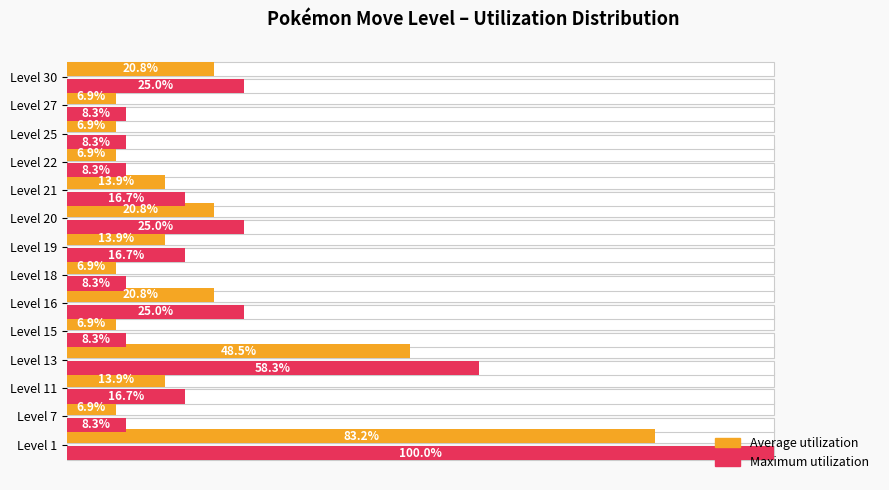

Rank the series by their average value, from lowest to highest.

Average utilization, Maximum utilization